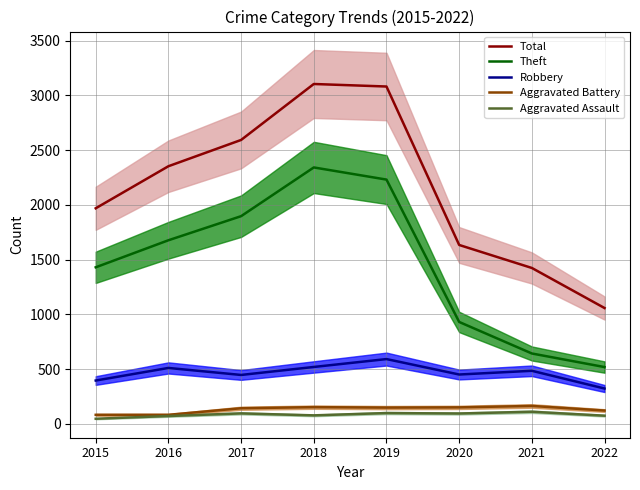

What is the difference between the Total values at 2017 and 2022?

1535